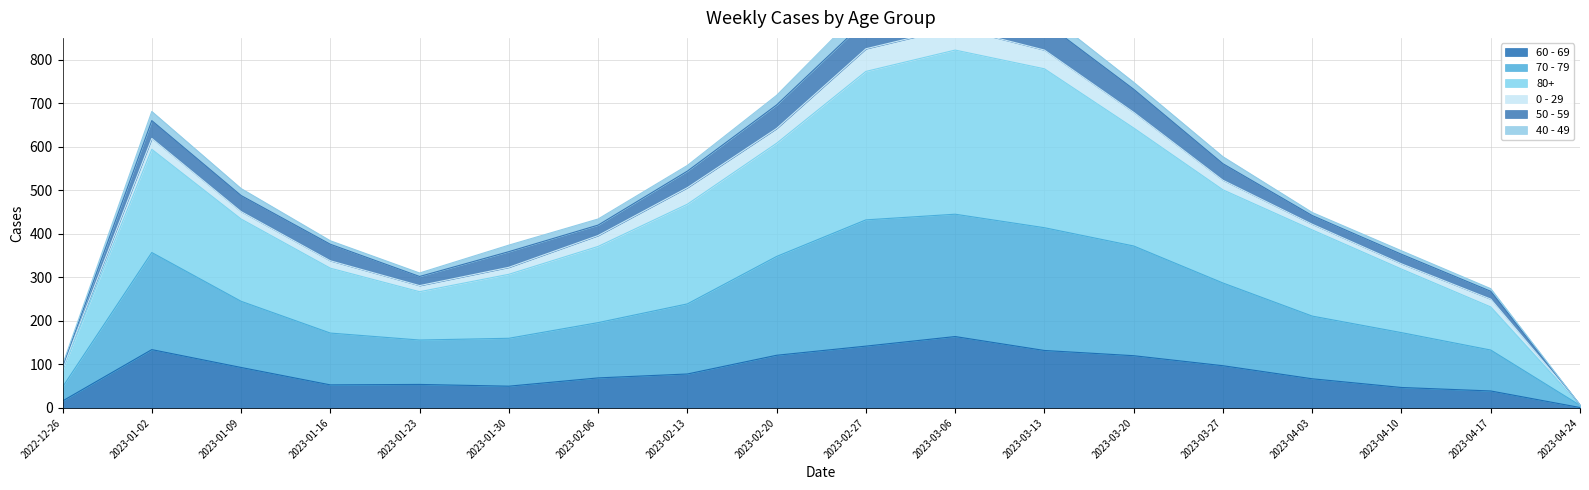

At which label does 60 - 69 reach its peak?

2023-03-06